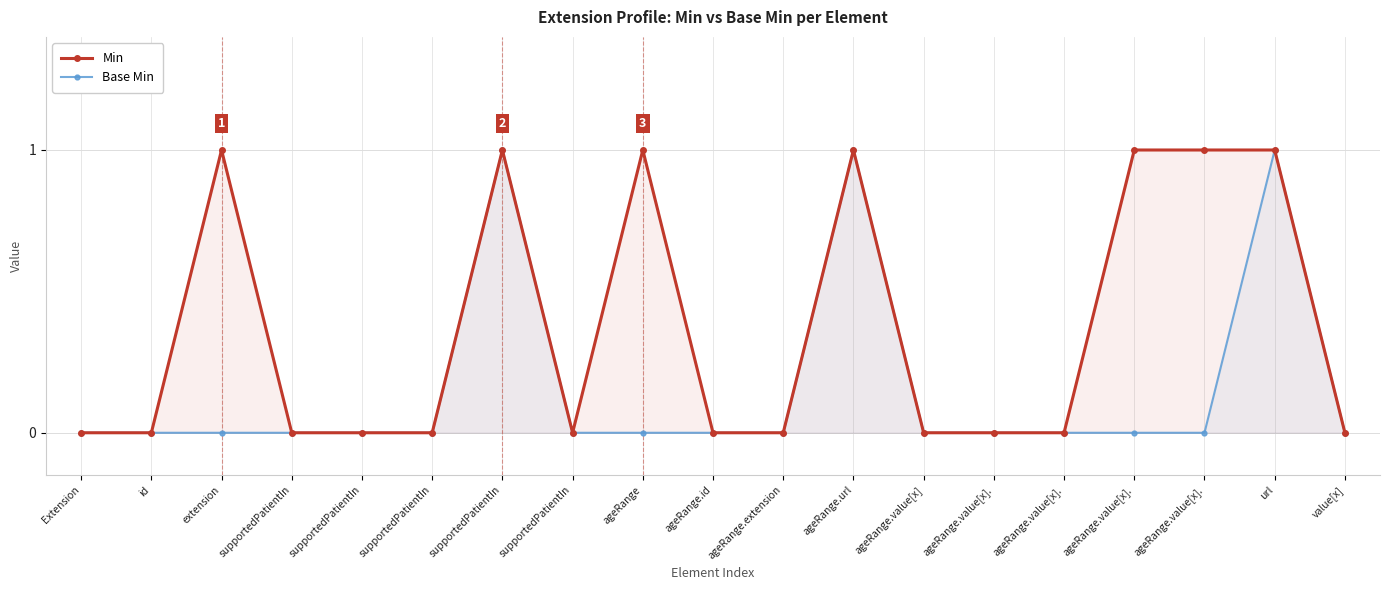

True or false: Min has more than 2 points higher than both neighbors.

True